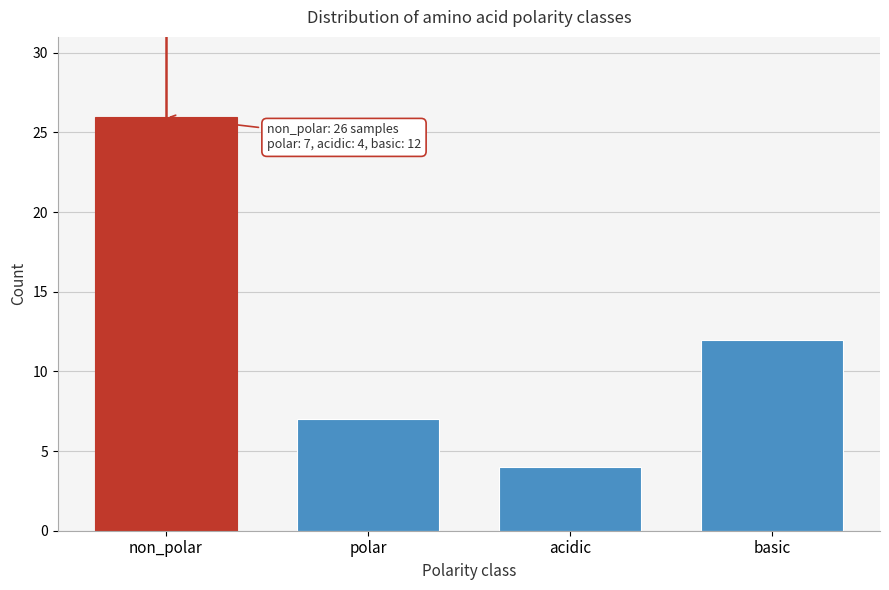

Reading left to right, what are all the values shown in this chart?

26	7	4	12